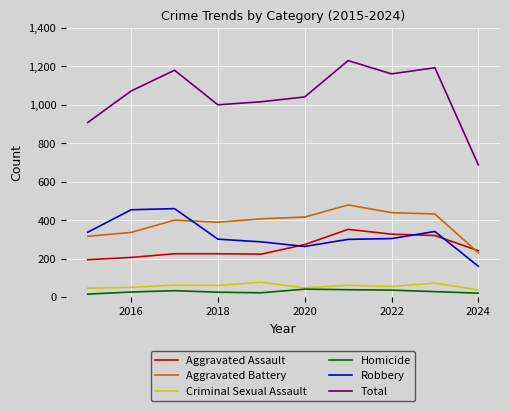

What is the difference between the maximum and minimum values in the Homicide series?

26